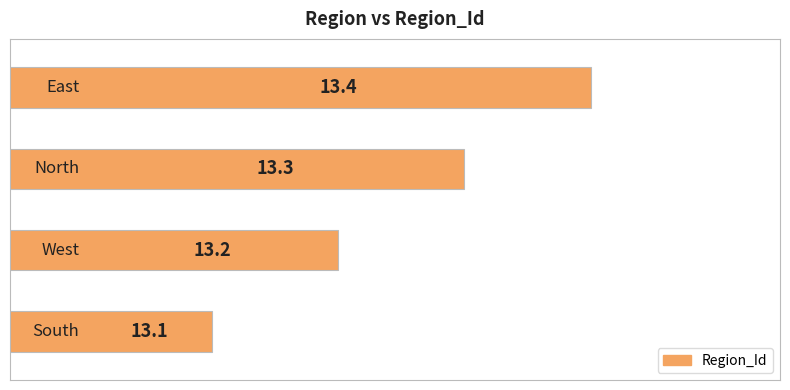

What is the minimum value shown in the chart?

13.1